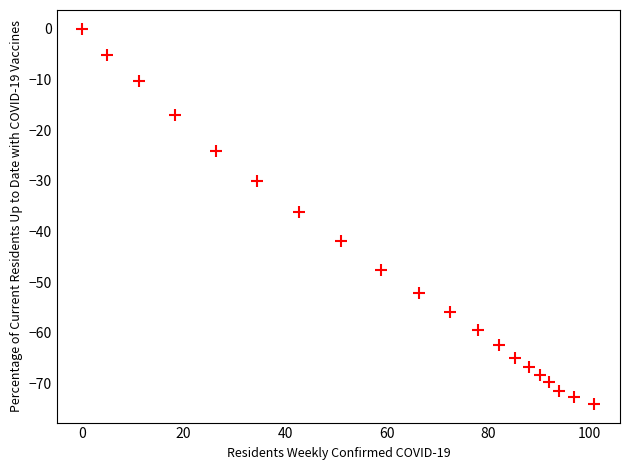

What is the range of Y values (max minus min)?

74.0